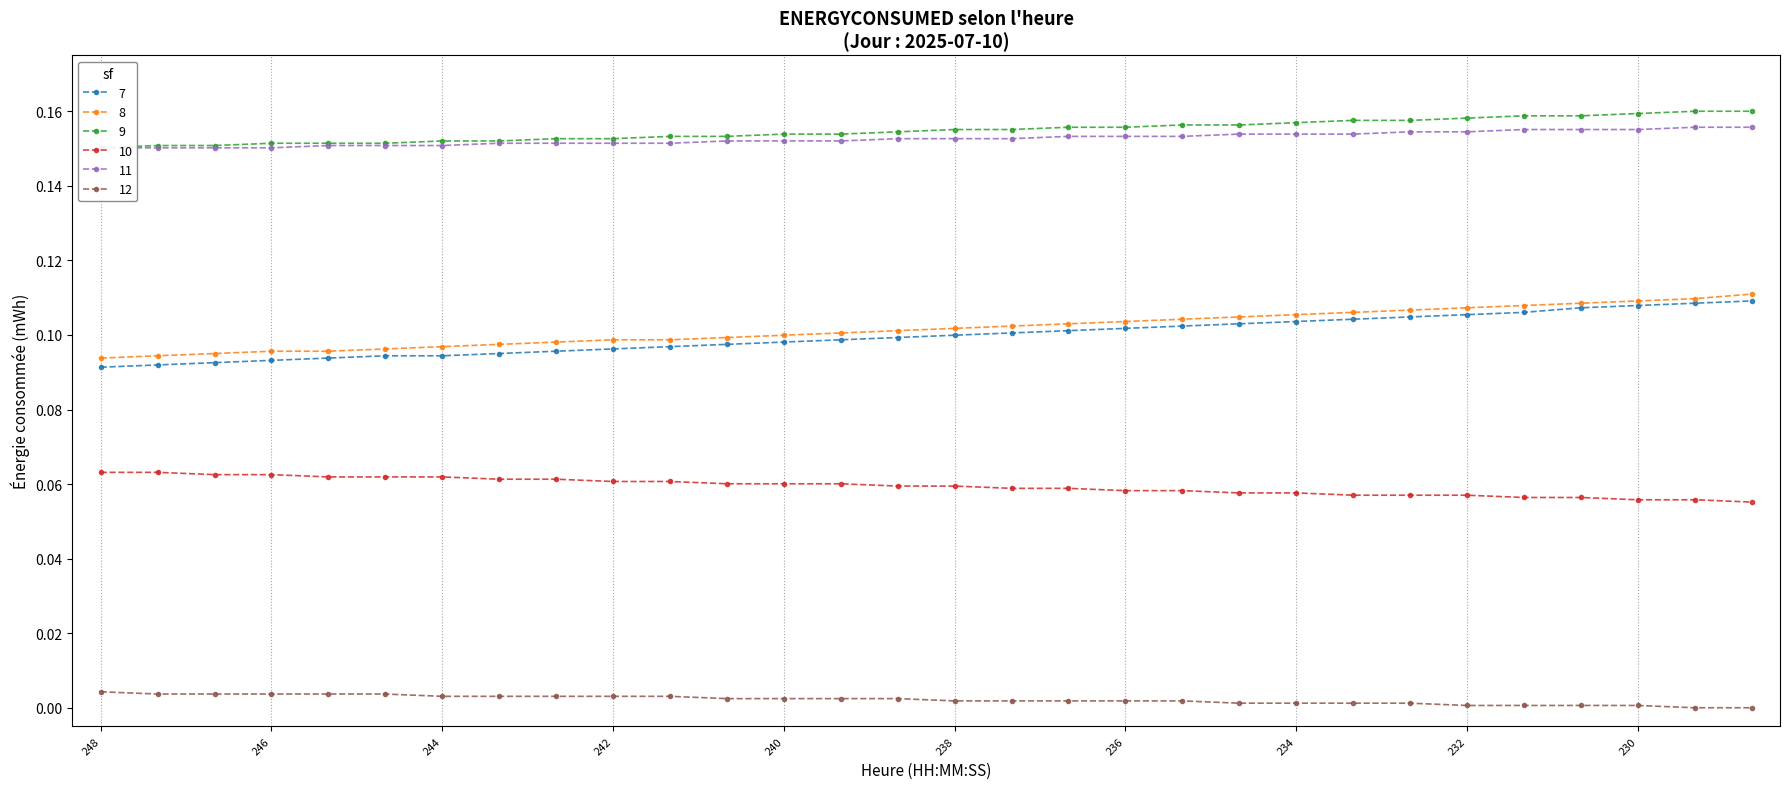

True or false: 10 and 7 intersect in this chart.

False